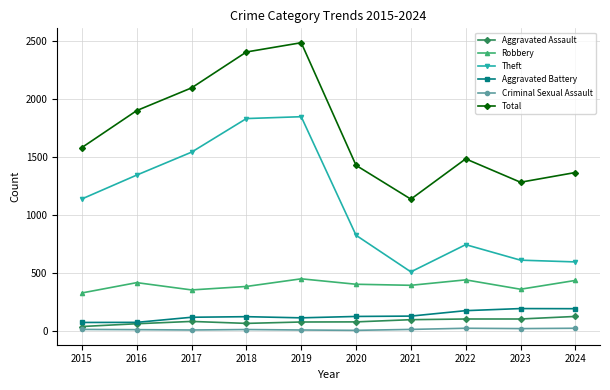

The Theft series shows 1031 at 2022. True or false?

False